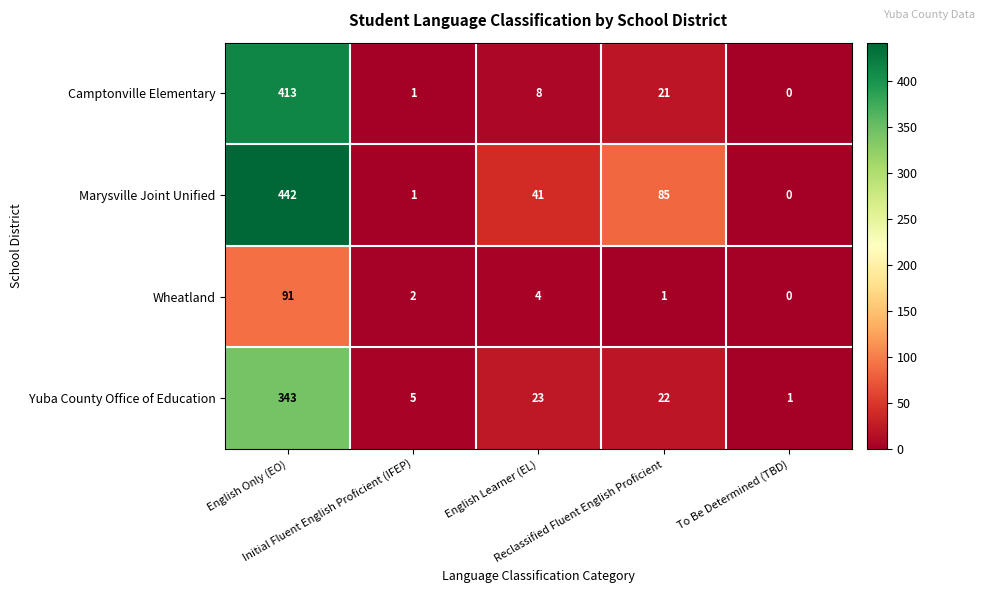

Rank the series by their maximum value, from highest to lowest.

Marysville Joint Unified, Camptonville Elementary, Yuba County Office of Education, Wheatland